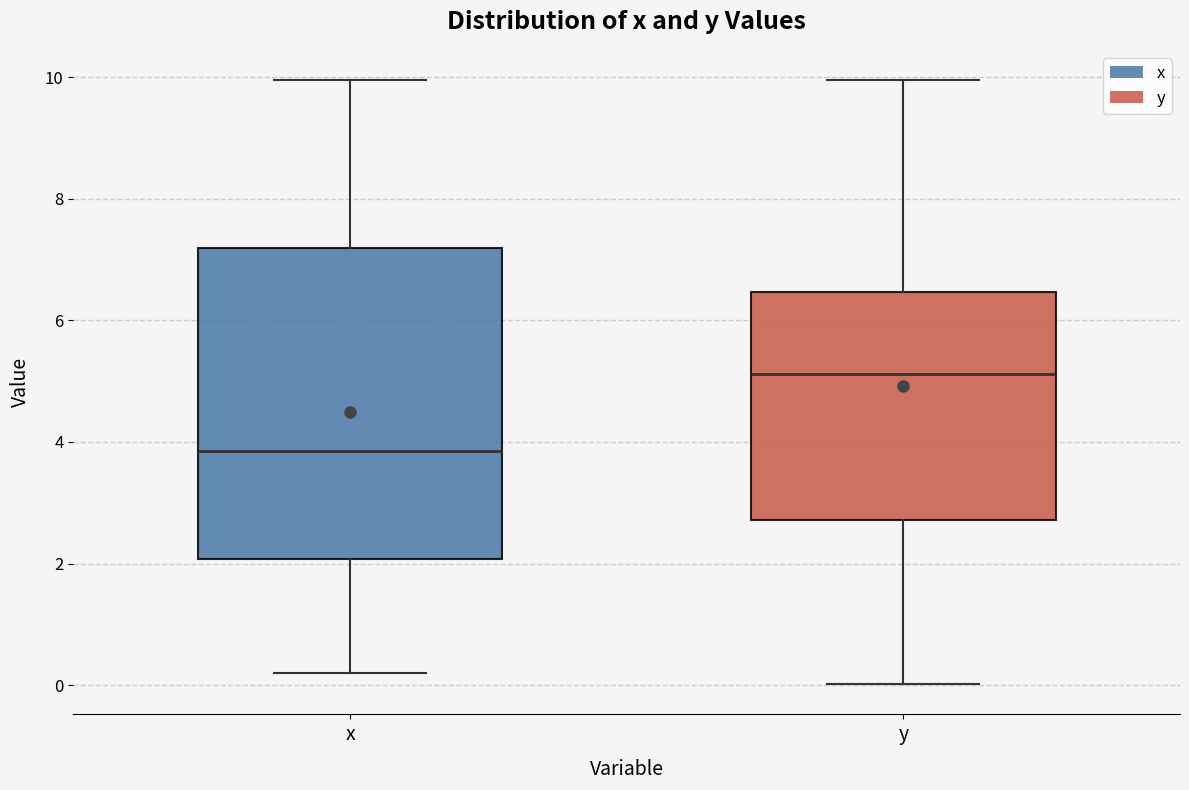

Where is the upper edge of the box for x on the y-axis? The values are not printed on the chart, so give them approximately, as read against the axis.

7.2